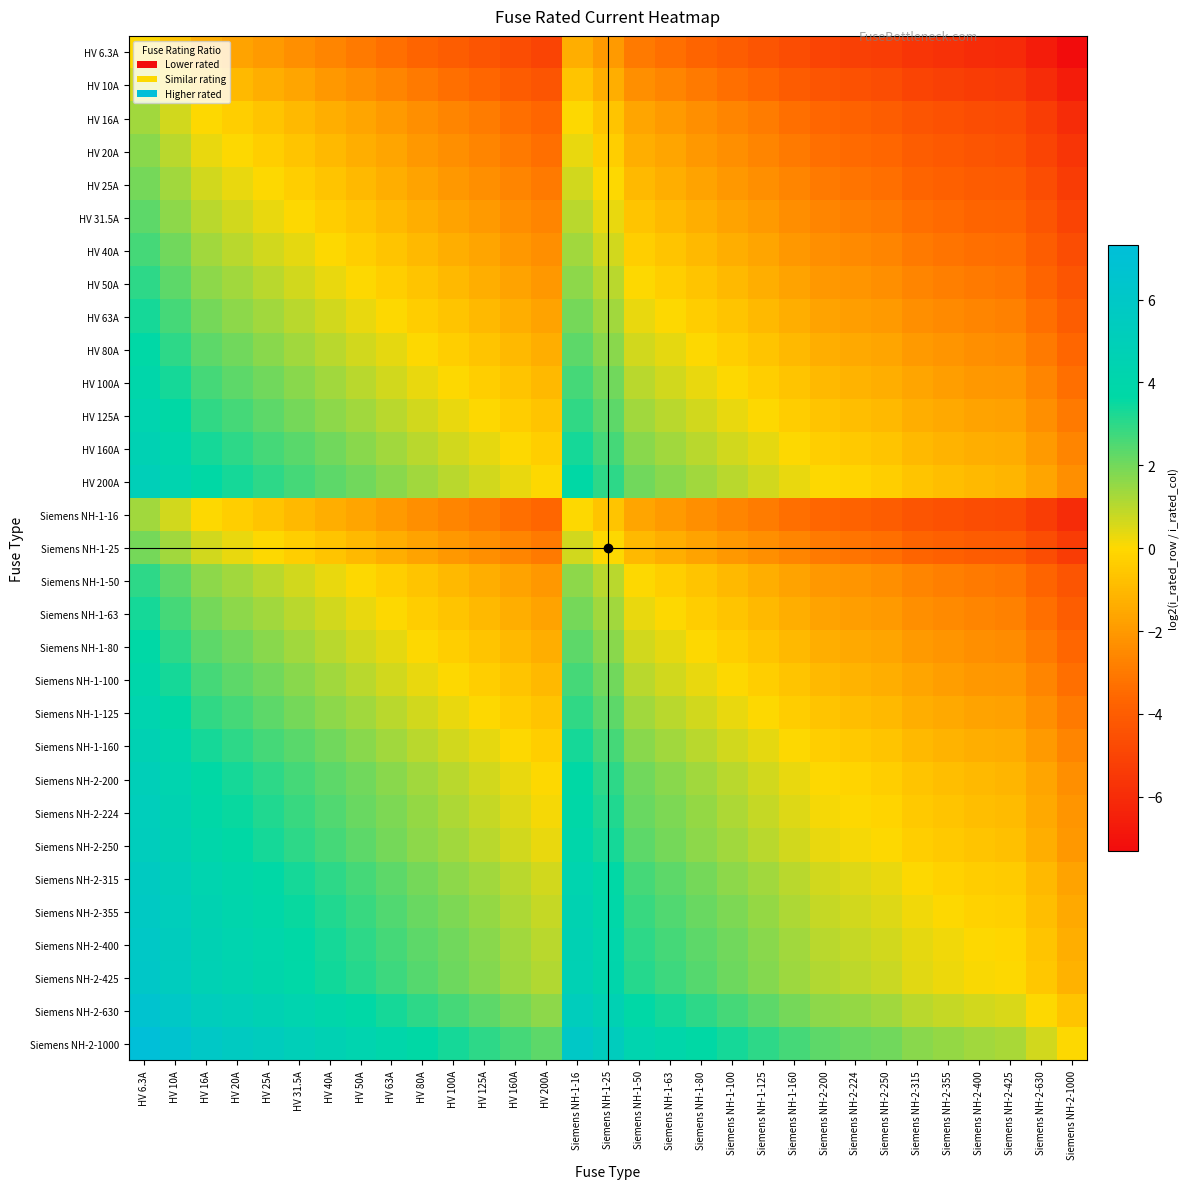

At which category is the sum across all series the highest?

HV 6.3A